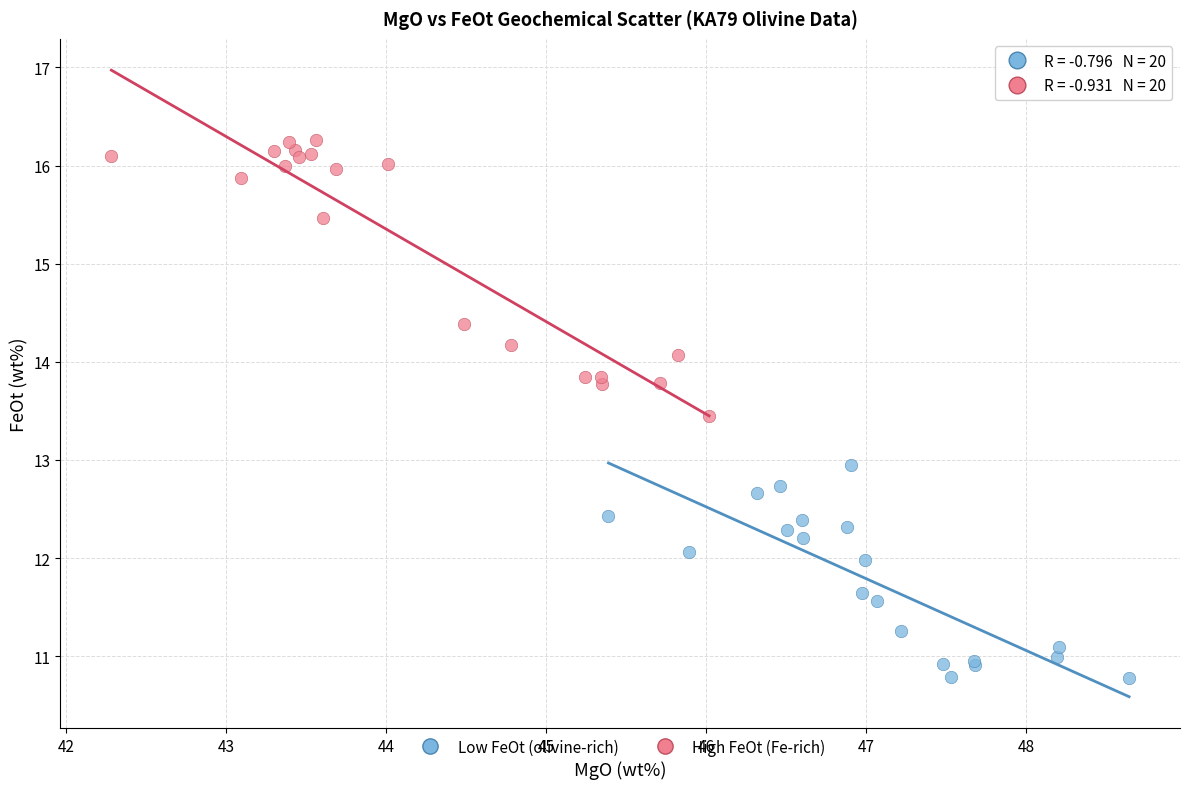

Which series has the widest spread of Y values?

High FeOt (Fe-rich)